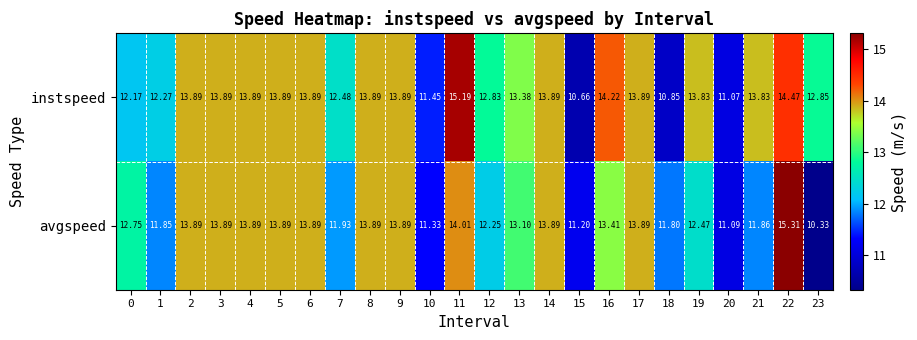

Which series has the widest spread of values?

avgspeed